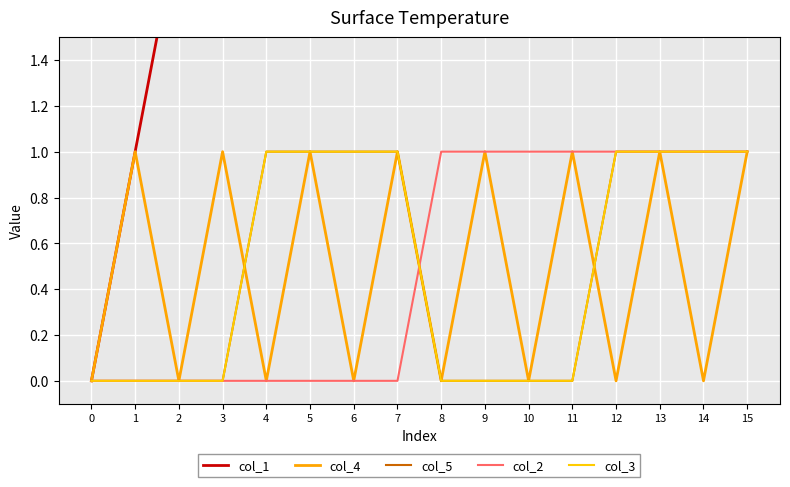

True or false: col_2 and col_1 intersect in this chart.

False